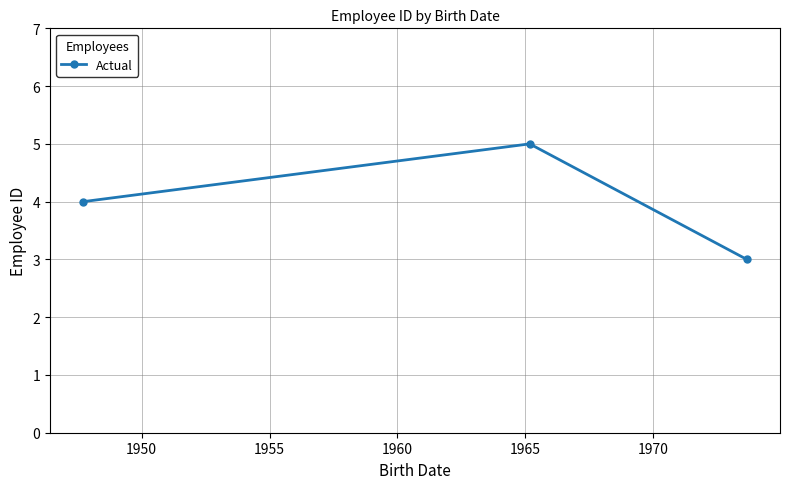

Reading left to right, extract all data points from this chart.

4	5	3